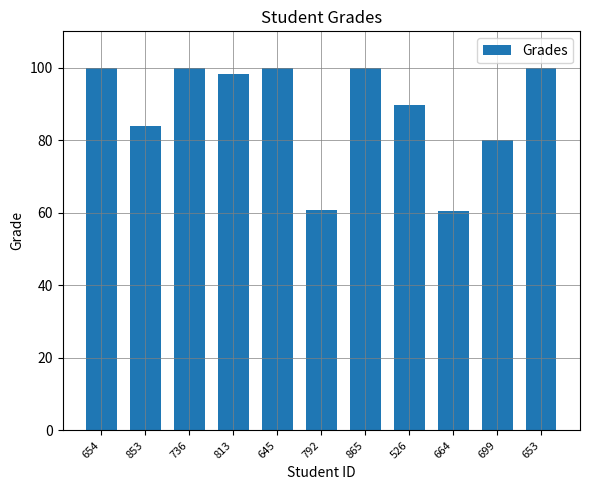

Is it true that the value at 664 is 60.3?

True